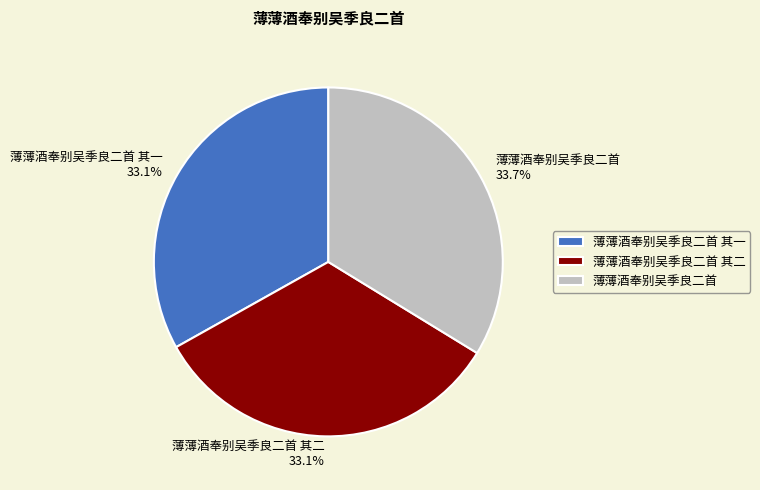

What percentage is the 薄薄酒奉别吴季良二首 其一 slice, to the nearest percent?

33%